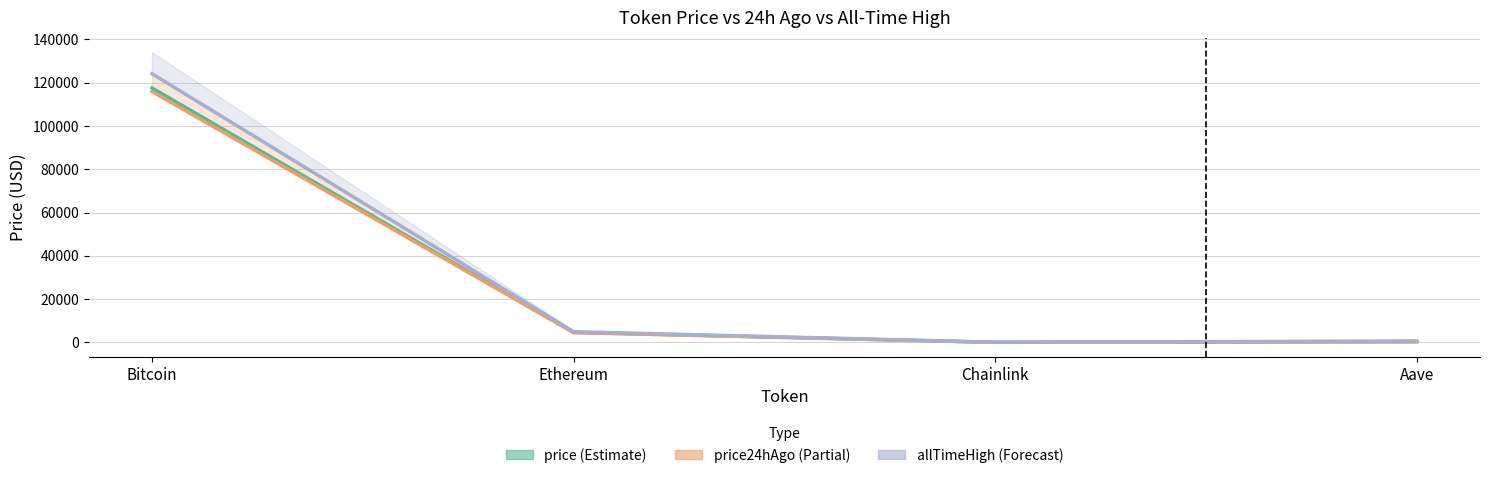

True or false: price and price24hAgo intersect in this chart.

False